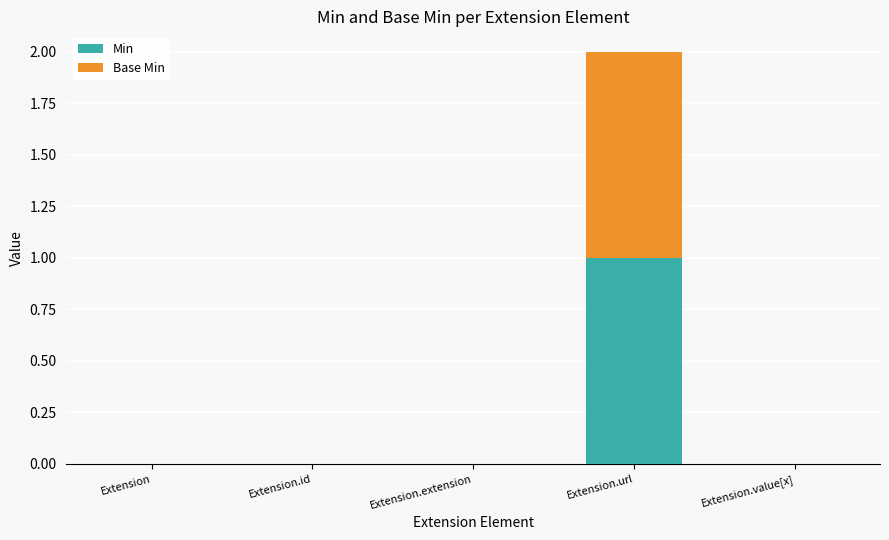

The value of Min at Extension.id is 0. True or false?

True